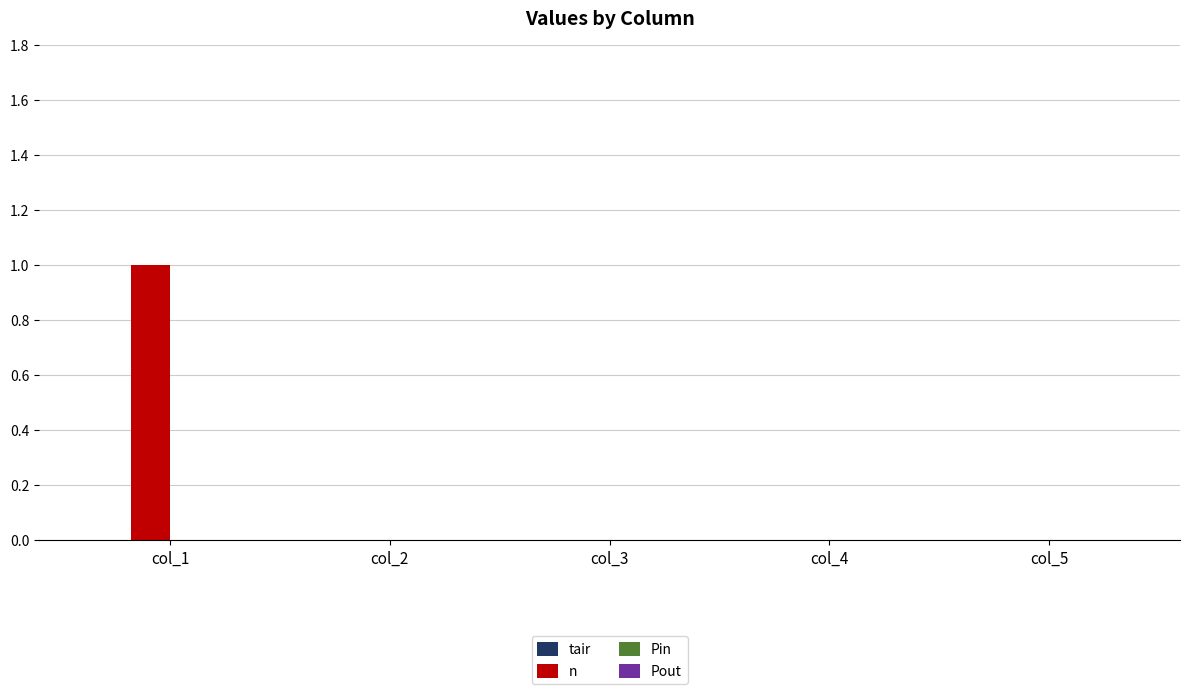

Which category has the highest value across all series?

col_1